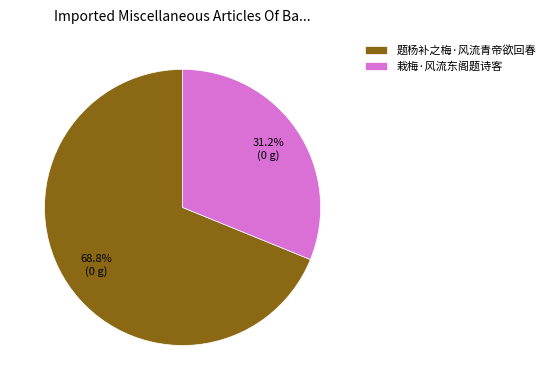

Which category has the biggest portion of the pie?

题杨补之梅·风流青帝欲回春